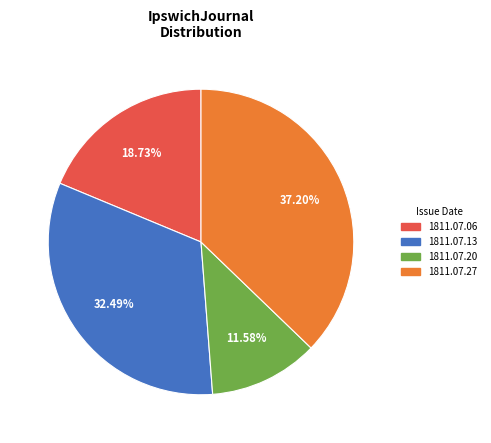

Is there a majority slice in this chart?

No